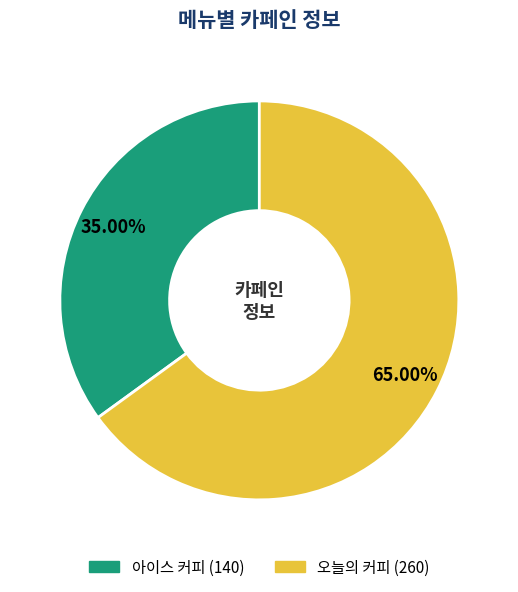

Count the number of slices in the pie.

2